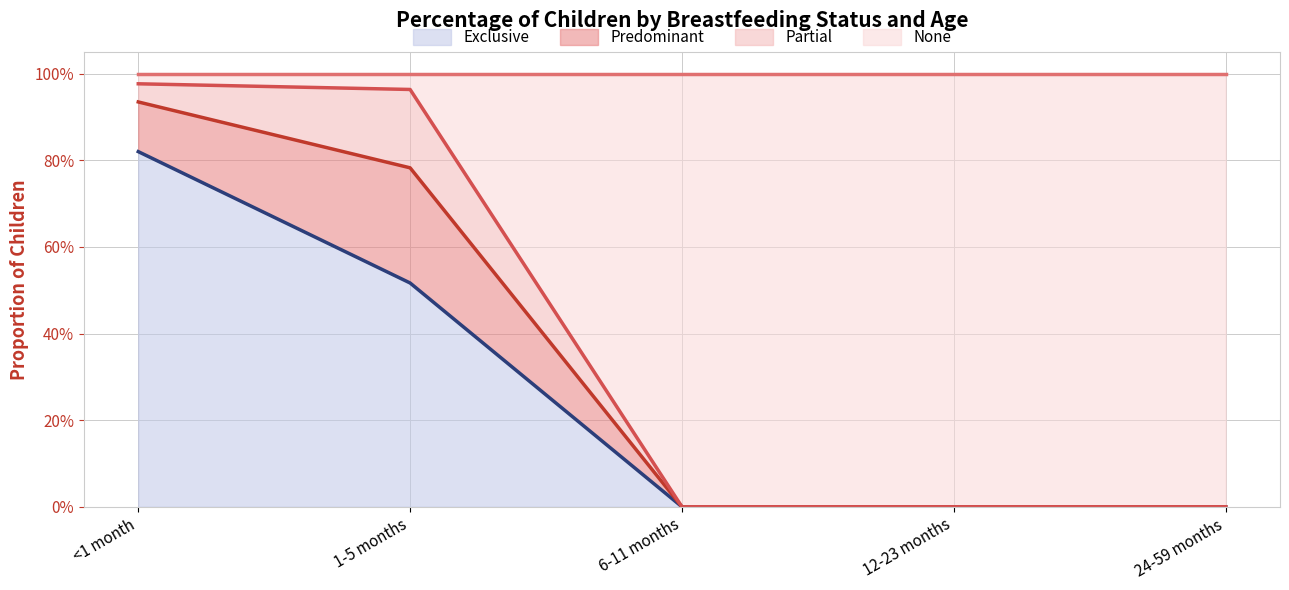

Which has a higher value, 12-23 months or 24-59 months?

12-23 months